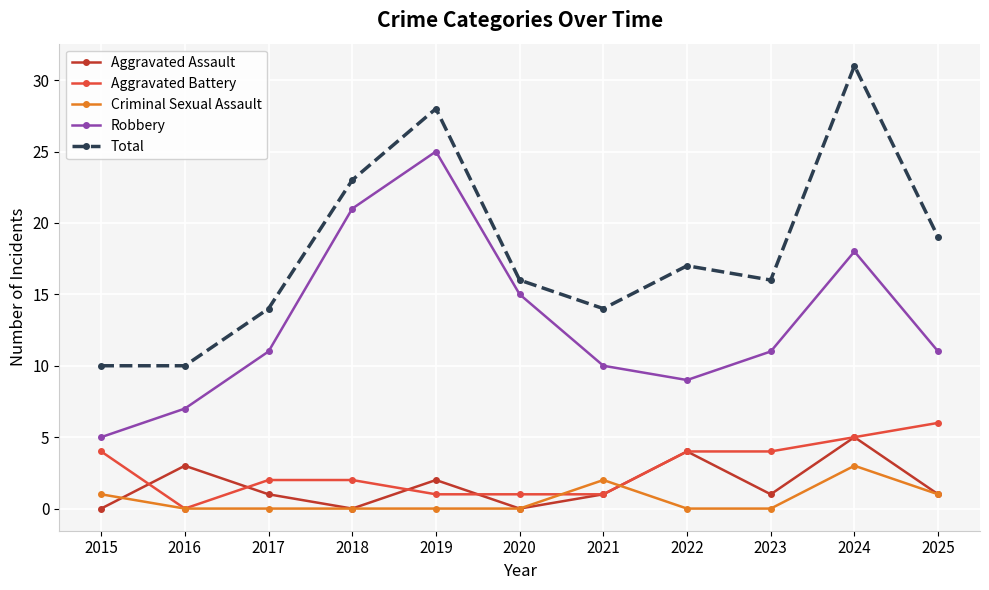

What is the spread (max minus min) of values at 2016?

10